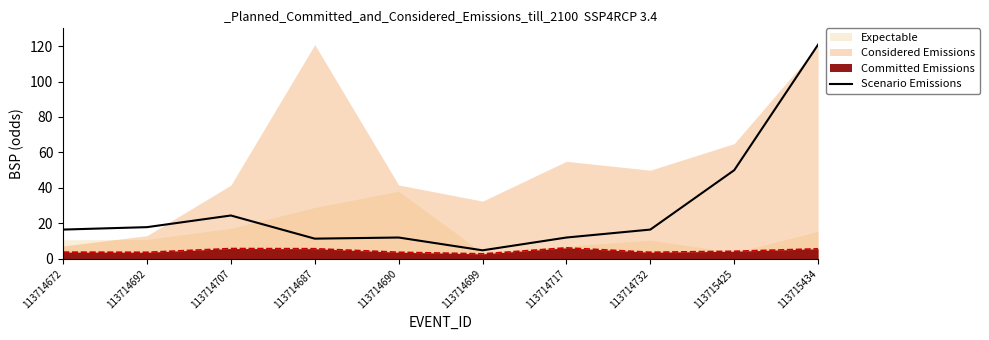

What is the greatest value displayed?

120.8